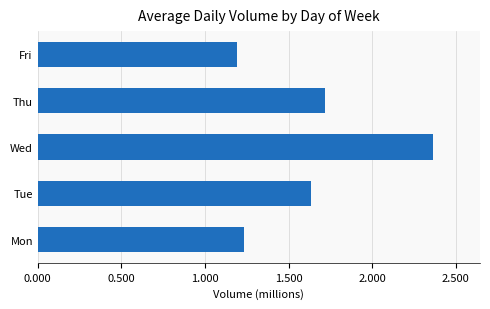

Does the chart contain any negative values?

No